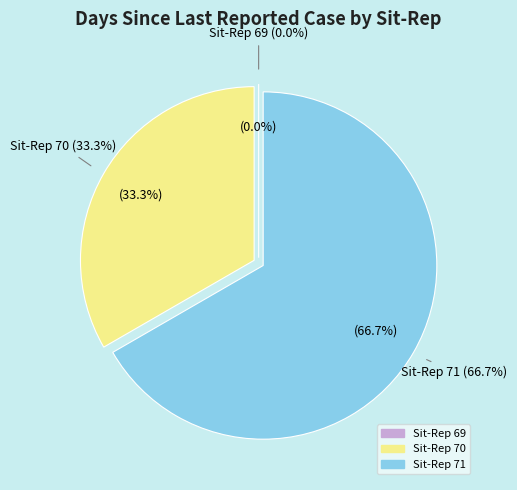

What is the total percentage of 69 and 71?

66.7%